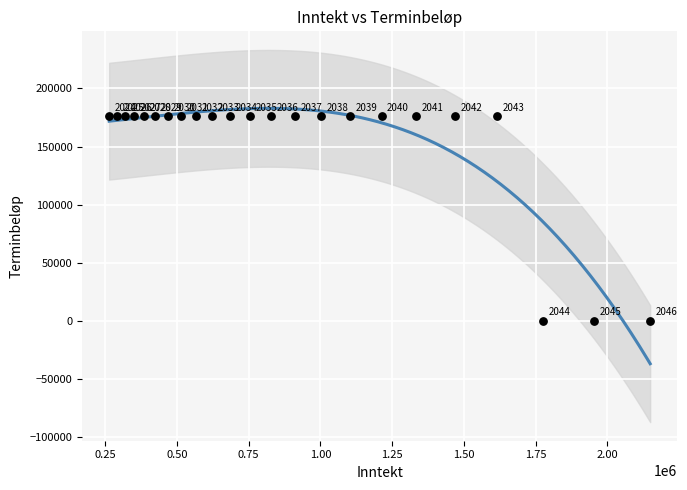

What is the range of Y values (max minus min)?

176189